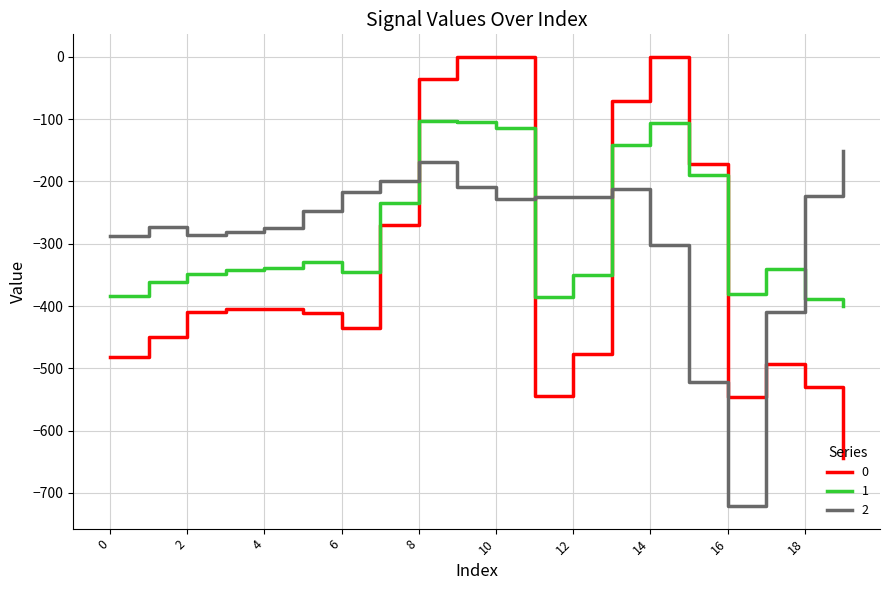

How many times do 1 and 0 cross each other?

4